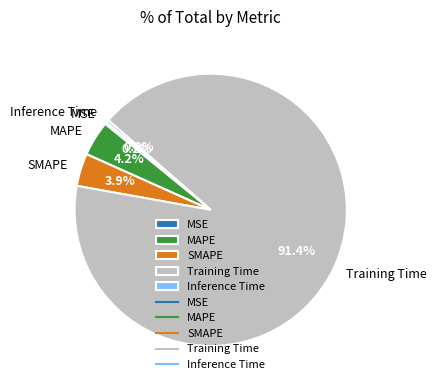

What is the total percentage of Training Time and SMAPE?

95.3%